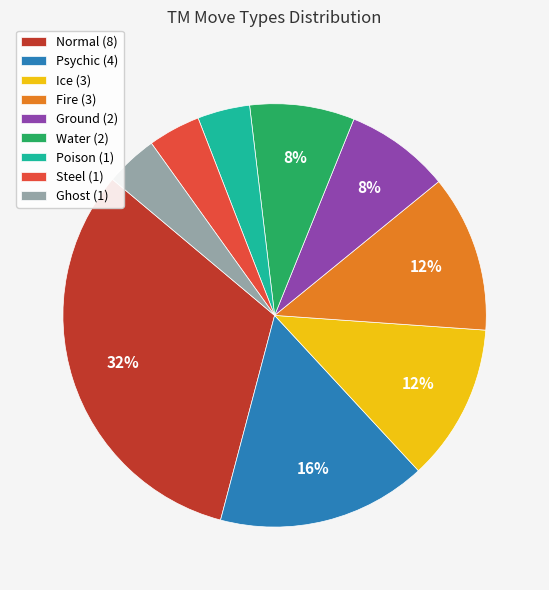

How many segments does this pie chart have?

9